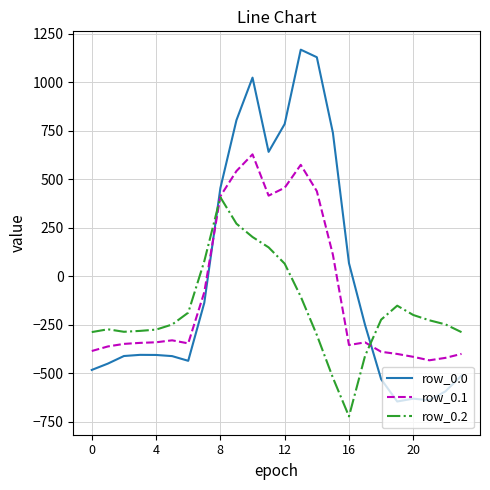

True or false: row_0.0 and row_0.2 intersect in this chart.

True